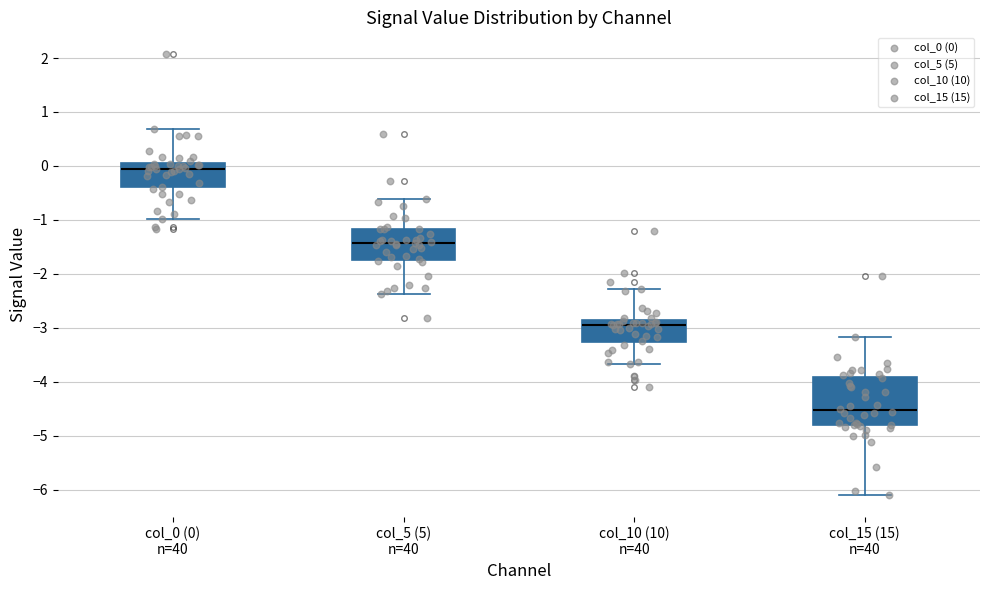

Reading left to right, transcribe this box plot: for each box, give where its median line is, the range the box spans, and where its two whiskers end, as read against the y-axis. The values are not printed on the chart, so give them approximately, as read against the axis.

col_0 (0) n=40: median 0.0 (just below the box's upper edge), box -0.4 to 0.0, whiskers -1.0 to 0.7
col_5 (5) n=40: median -1.4, box -1.7 to -1.2, whiskers -2.4 to -0.6
col_10 (10) n=40: median -2.9 (just below the box's upper edge), box -3.3 to -2.9, whiskers -3.7 to -2.3
col_15 (15) n=40: median -4.5, box -4.8 to -3.9, whiskers -6.1 to -3.2